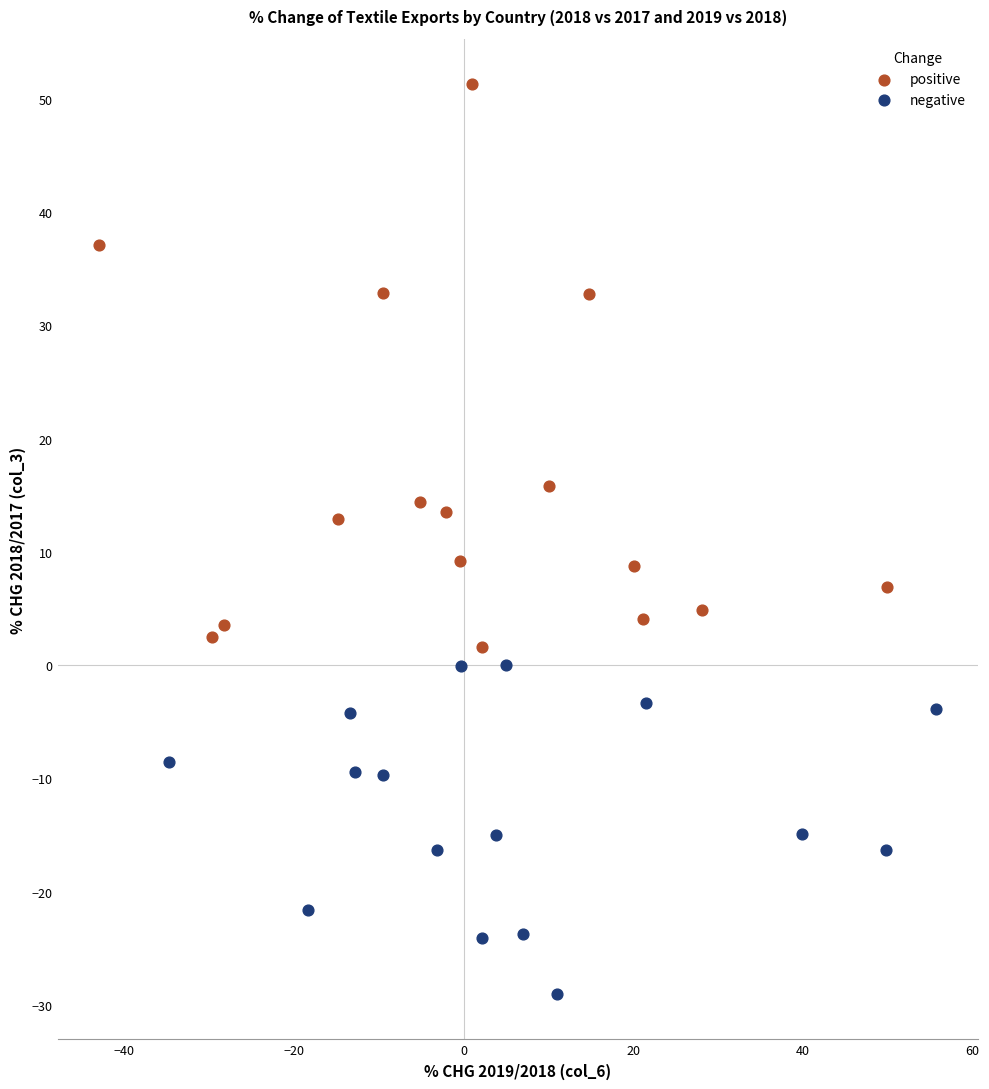

Which series has the widest spread of Y values?

positive